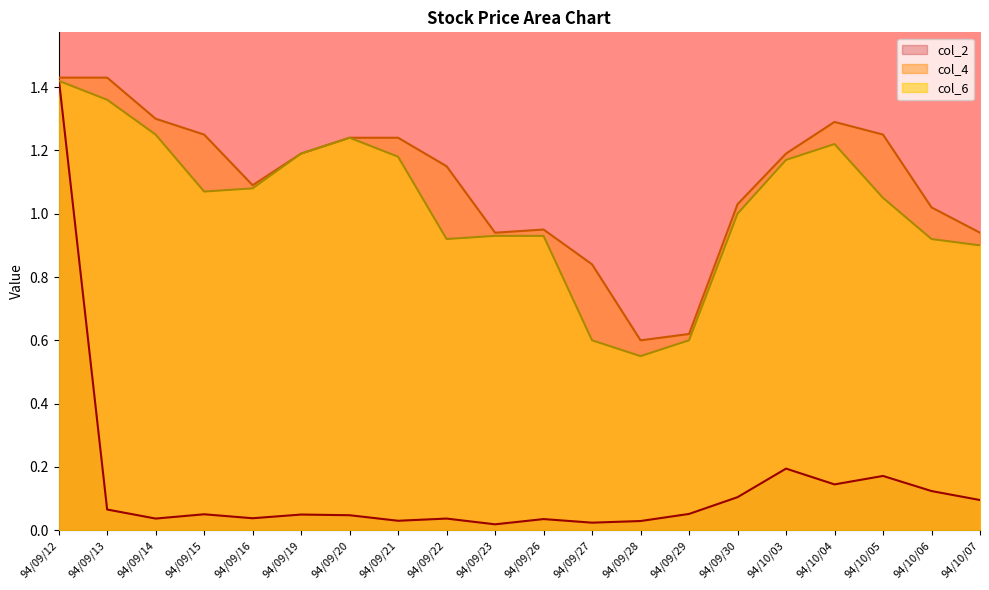

In col_4, how many points are lower than both neighbors (excluding endpoints)?

3